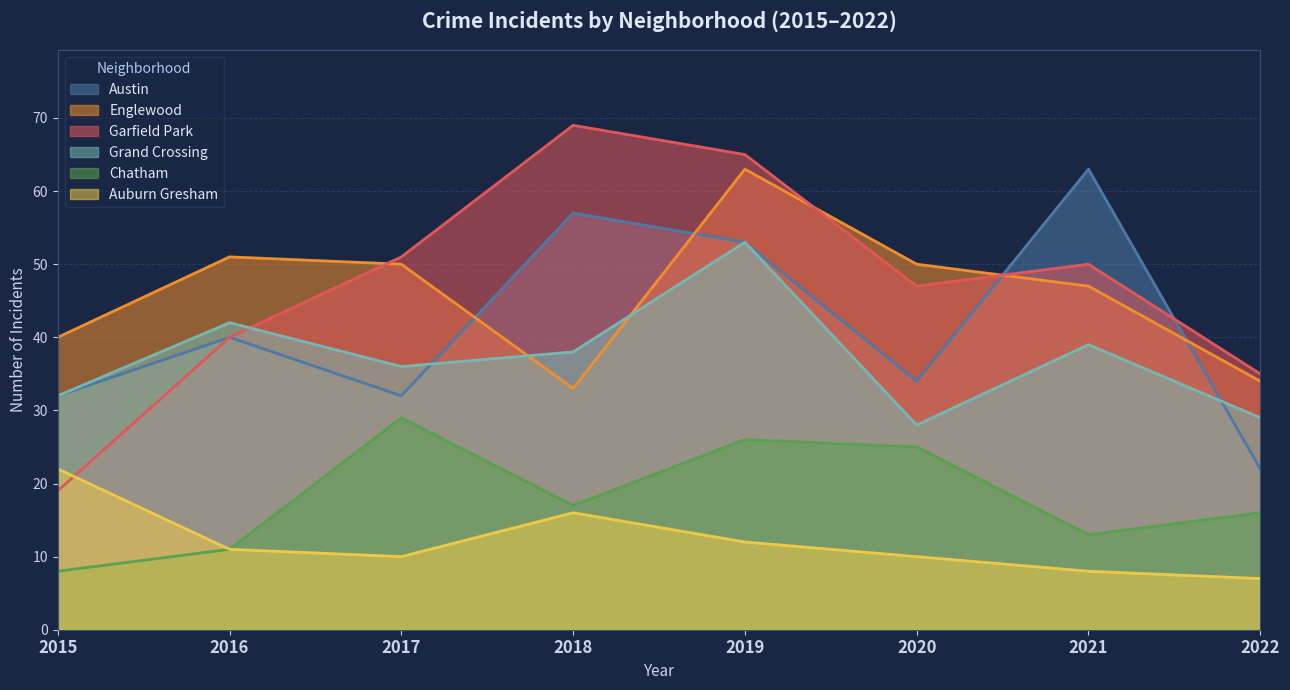

Where is the first local minimum for Austin?

2017